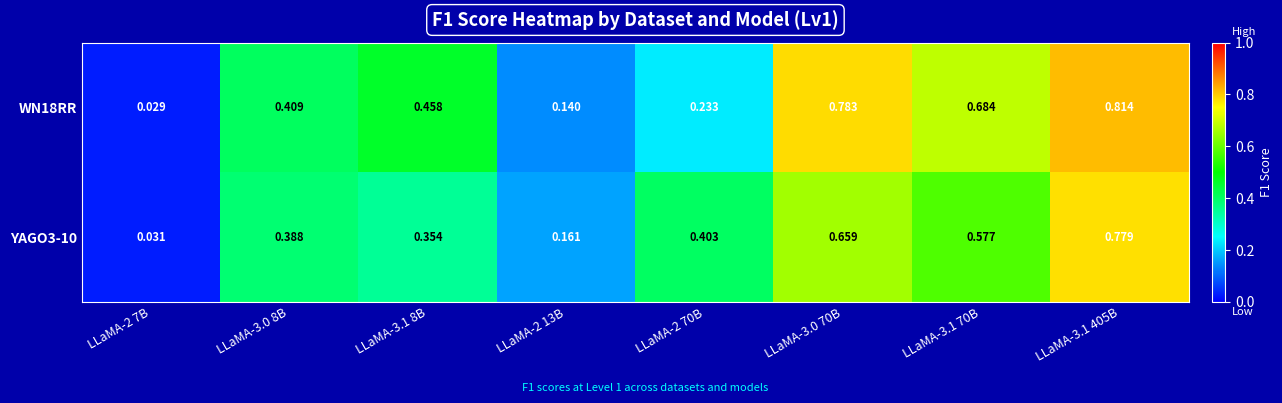

Which series has the largest range (max minus min)?

WN18RR